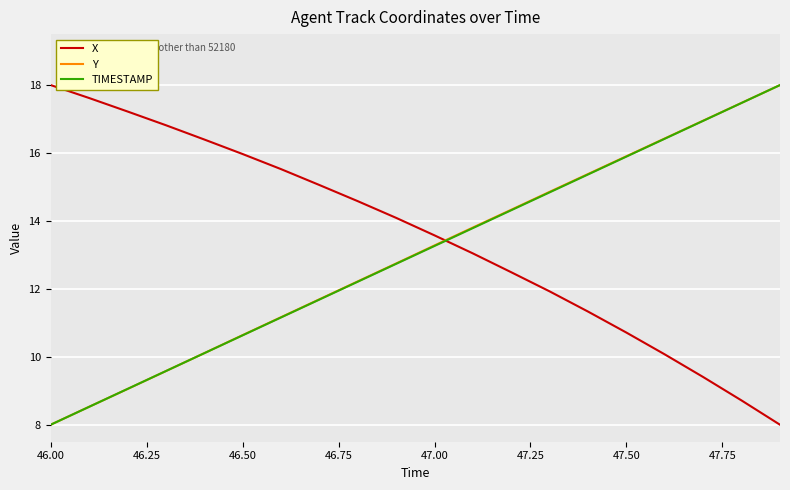

What is the minimum value for Y?

8.0